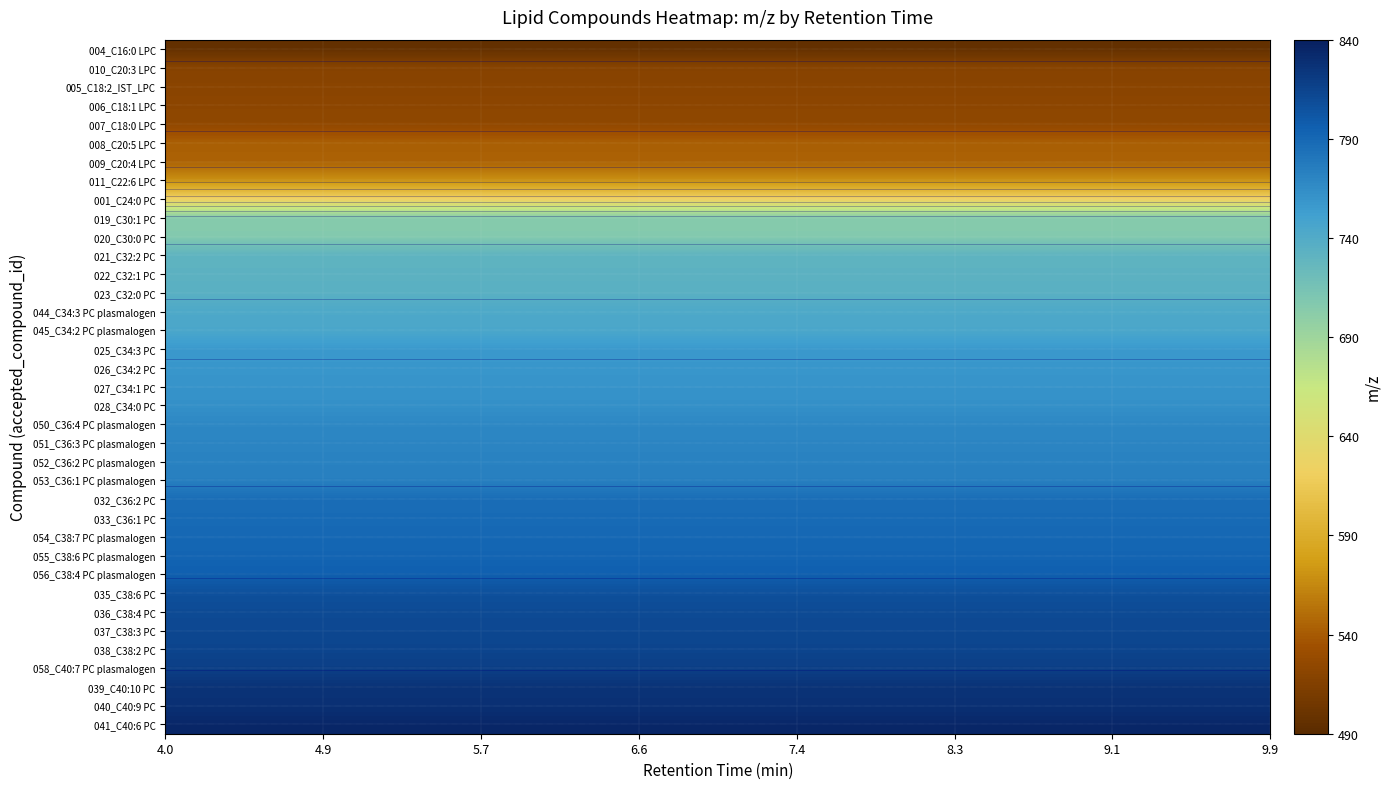

What is the average value of the 011_C22:6 LPC series?

568.3